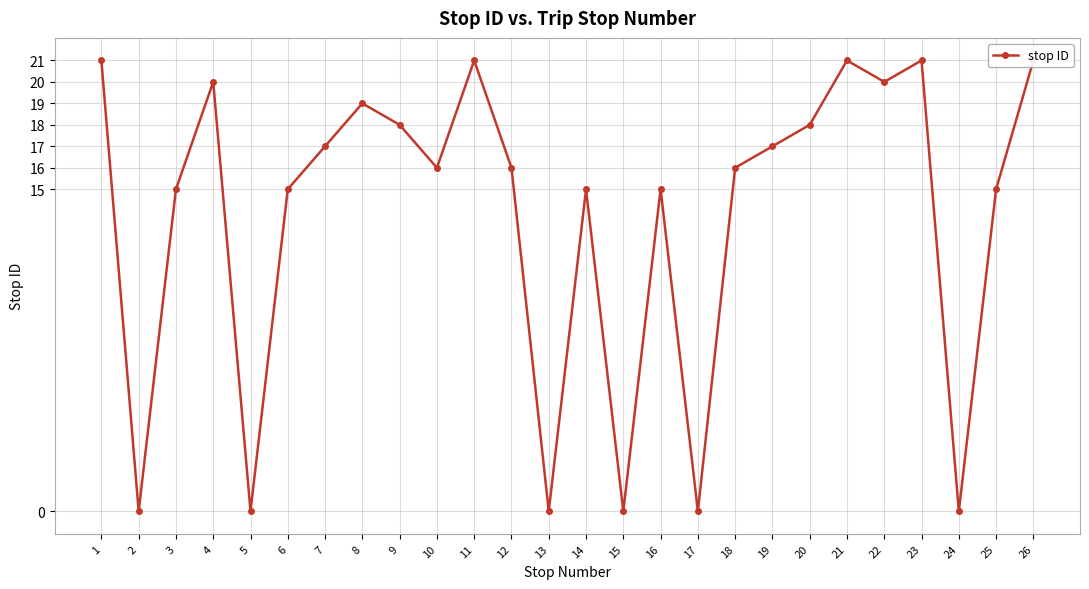

List the labels in order of value, largest first.

1, 11, 21, 23, 26, 4, 22, 8, 9, 20, 7, 19, 10, 12, 18, 3, 6, 14, 16, 25, 2, 5, 13, 15, 17, 24